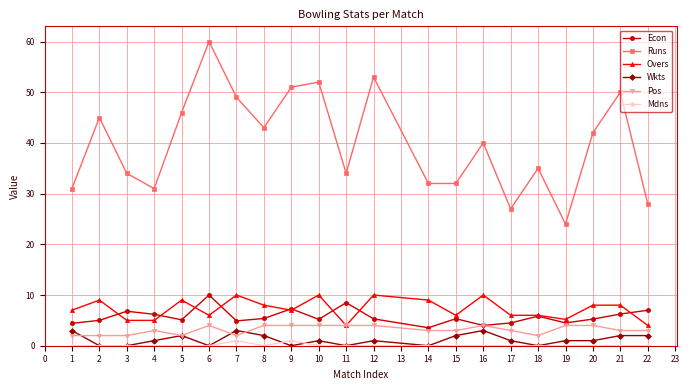

What is the maximum value for Wkts?

3.0